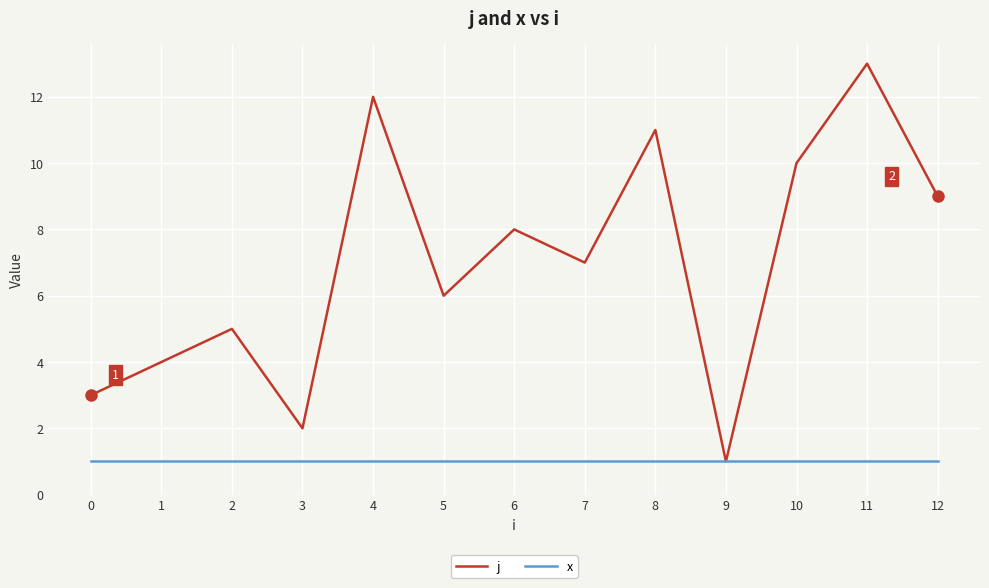

What is the greatest value displayed?

13